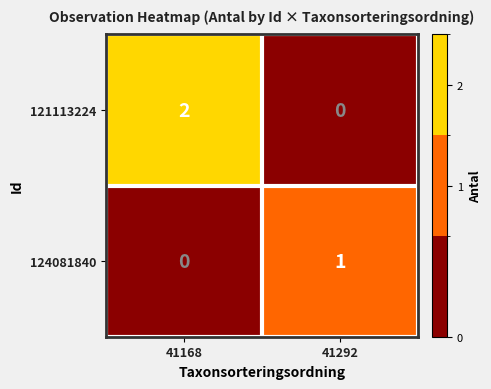

At which category does the chart reach its peak across all series?

41168